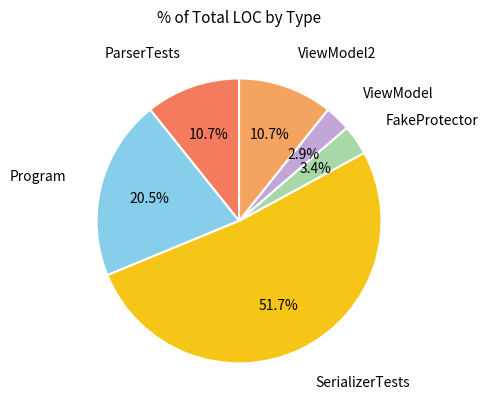

Is there a majority slice in this chart?

Yes